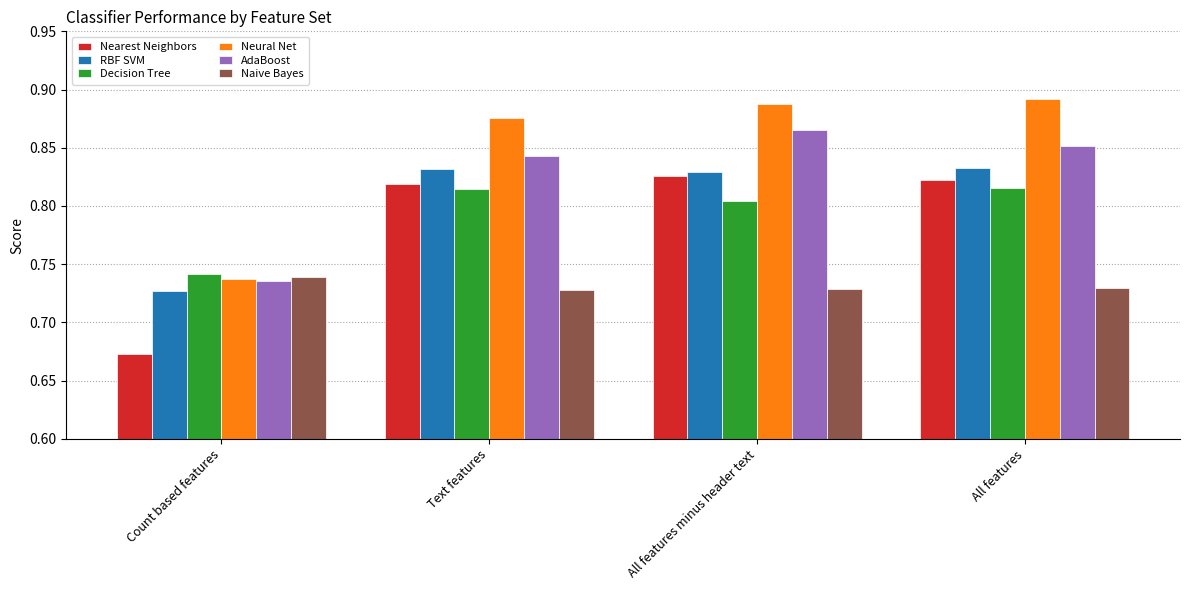

What is the spread (max minus min) of values at All features?

0.2